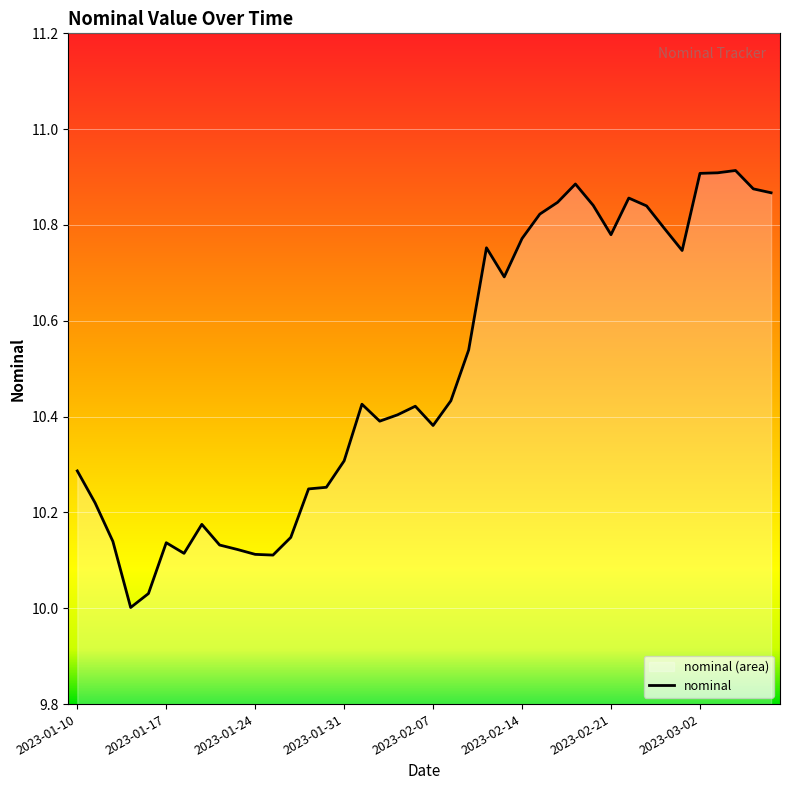

Is it true that the value at 2023-01-17 is 2.5?

False